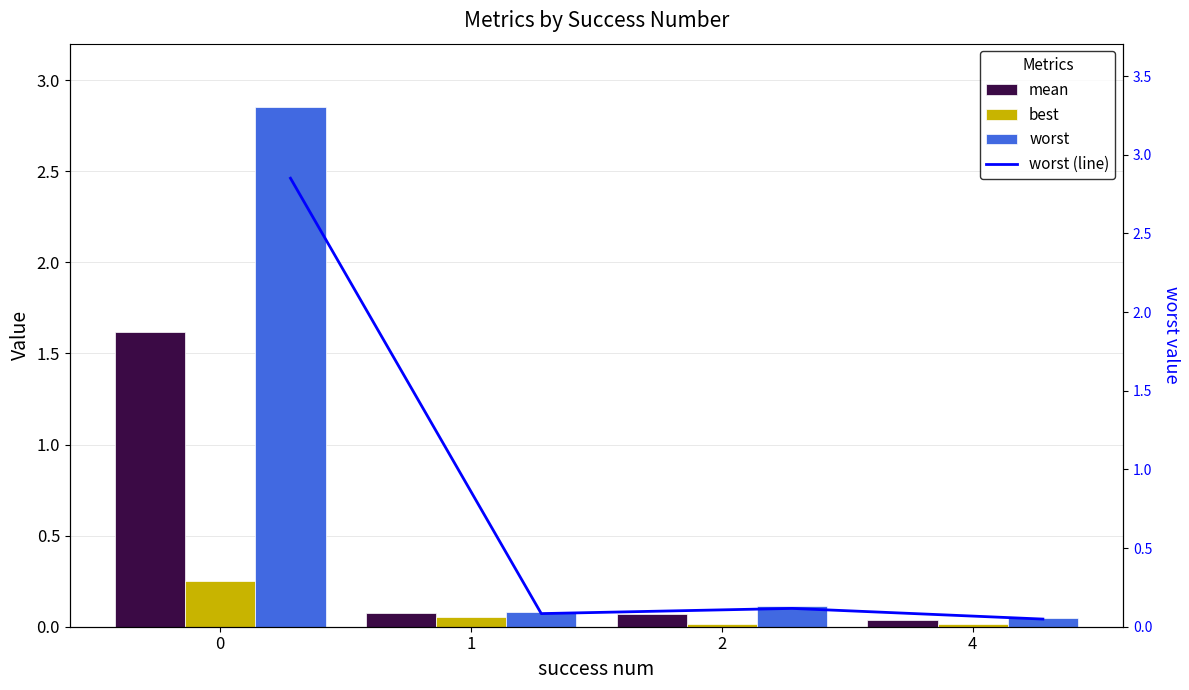

What is the value of the best bar at the 1st from the left?

0.2